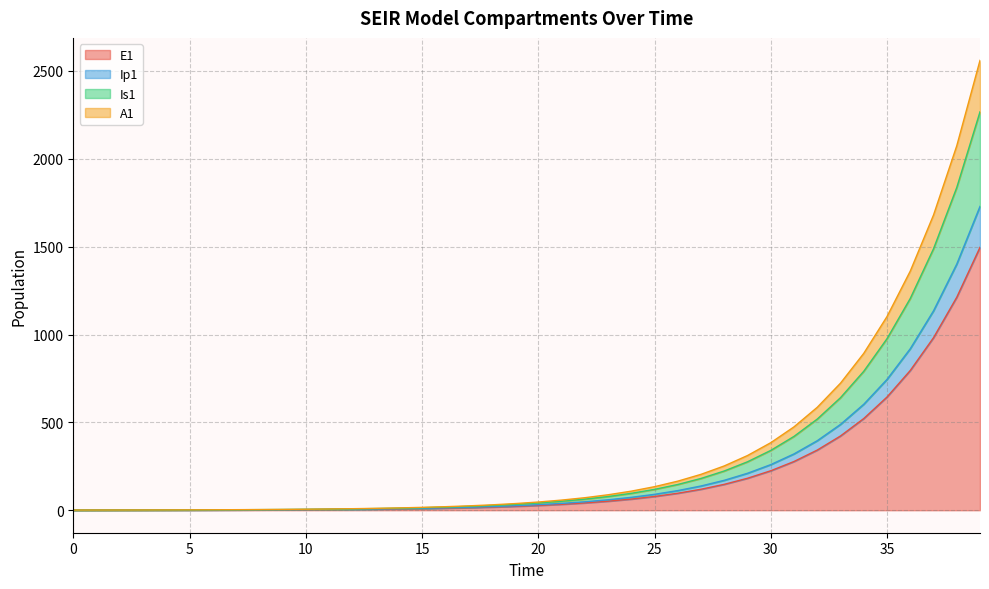

Which category has the highest value across all series?

39